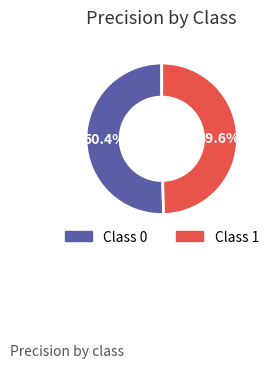

Is there a majority slice in this chart?

Yes